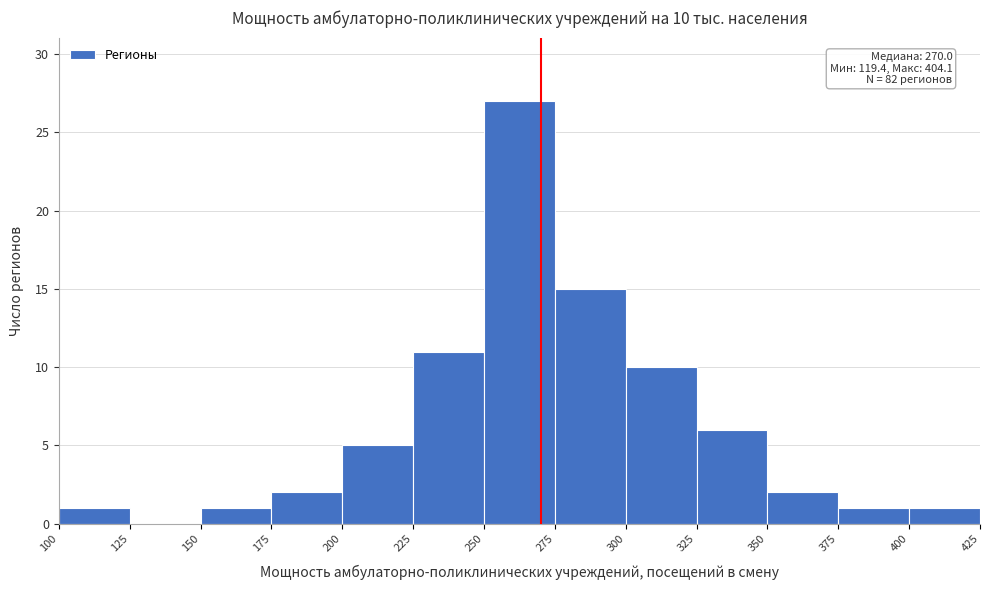

Which range on the x-axis has the tallest bar?

250 to 275